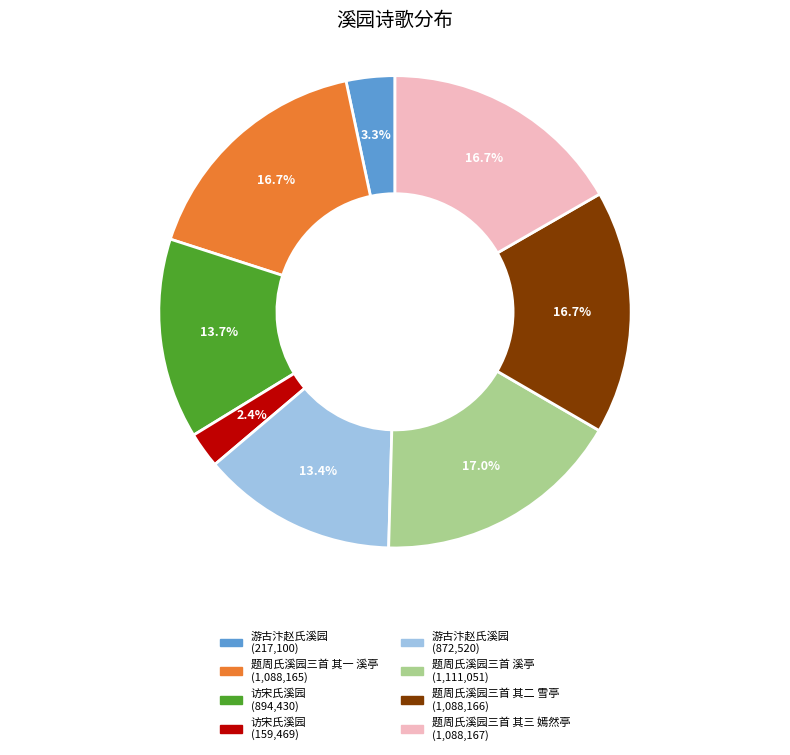

Is there a majority slice in this chart?

No